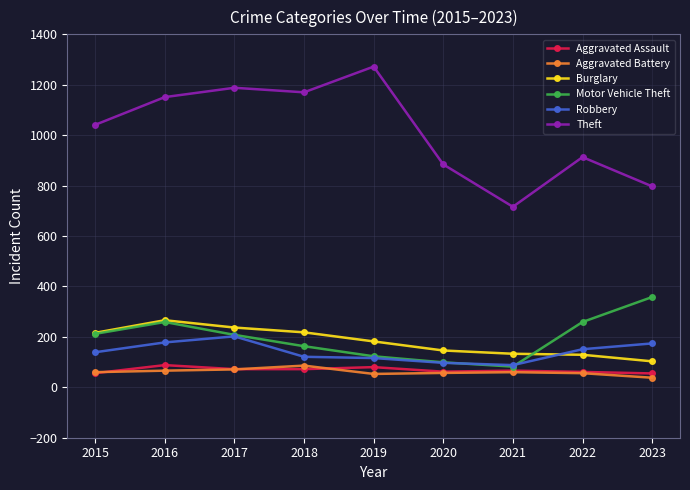

Which category has the highest value in the Robbery series?

2017